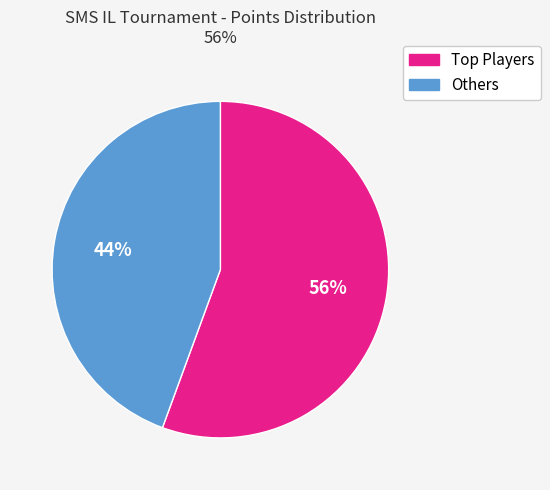

Is there a majority slice in this chart?

Yes